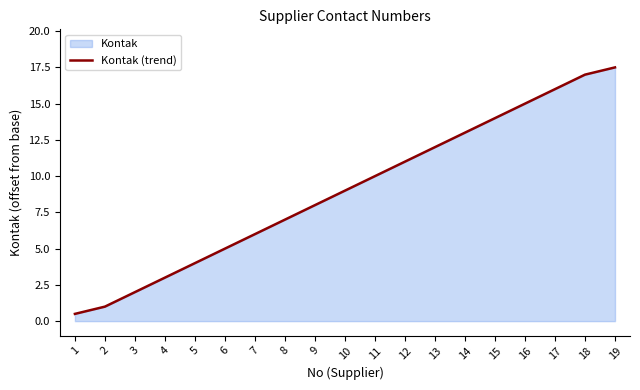

Approximately how many times larger is the value at 7 compared to 11?

0.6